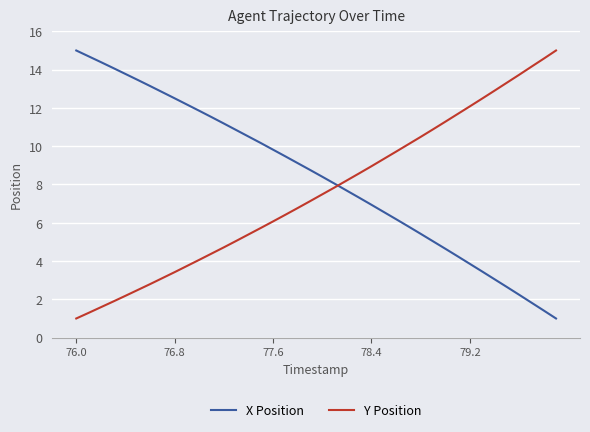

What is the difference between the maximum and minimum values in the Y Position series?

14.0